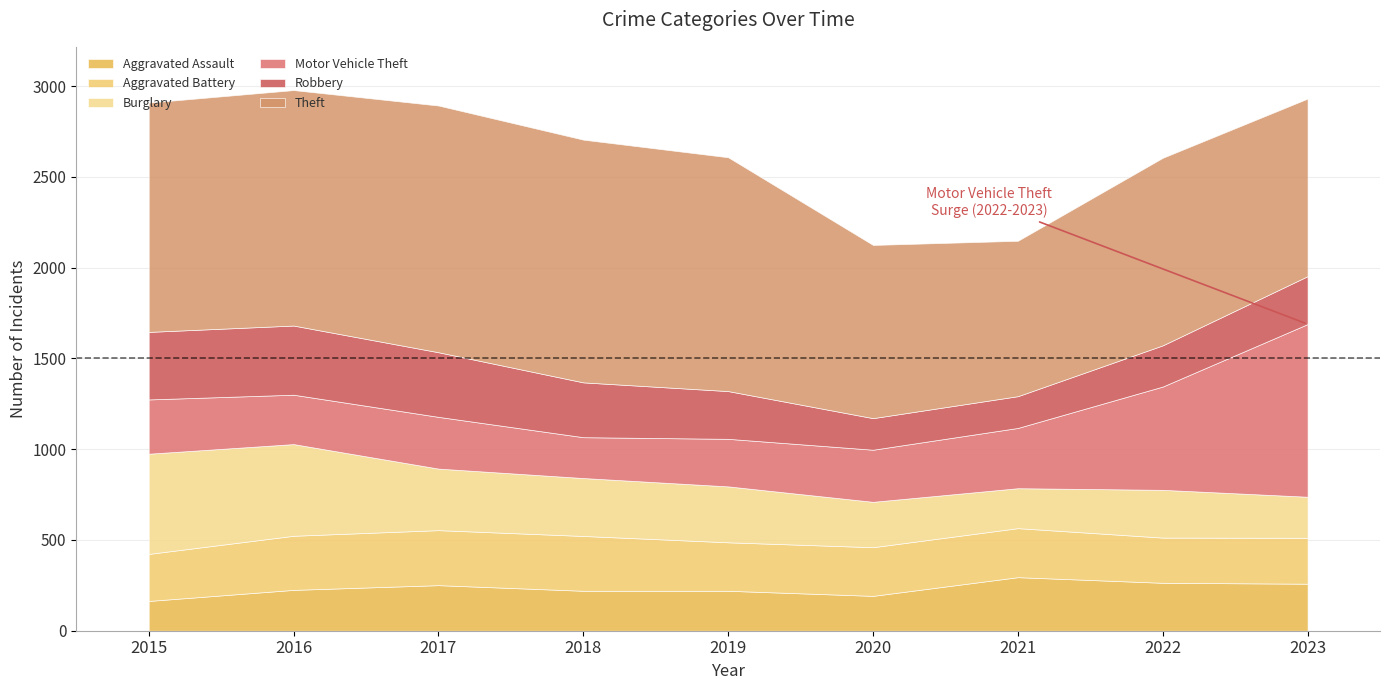

How many interior local peaks does the Theft series have?

2